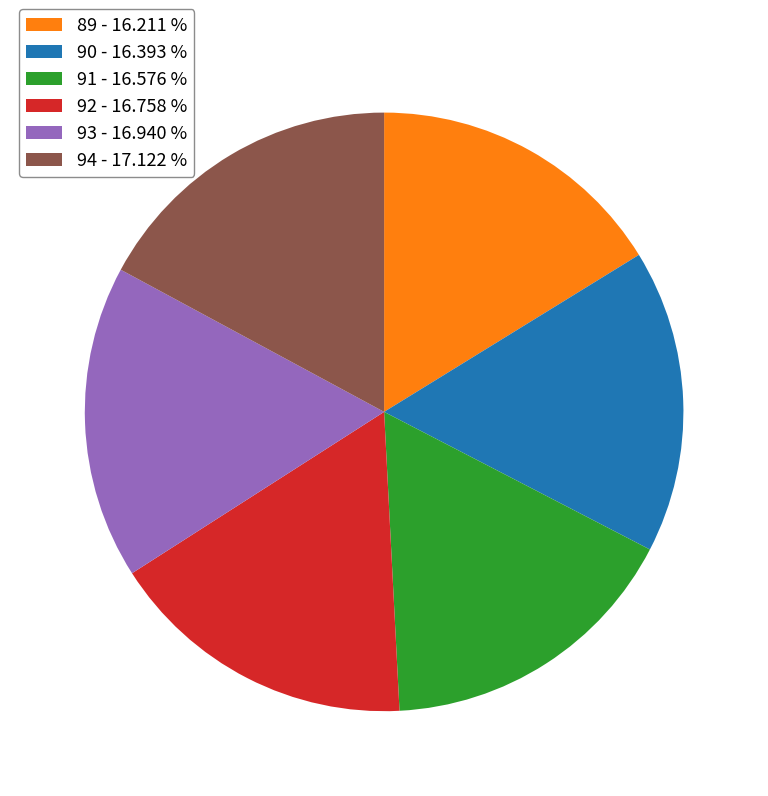

Which has a higher value, 91 - 16.576 % or 94 - 17.122 %?

94 - 17.122 %